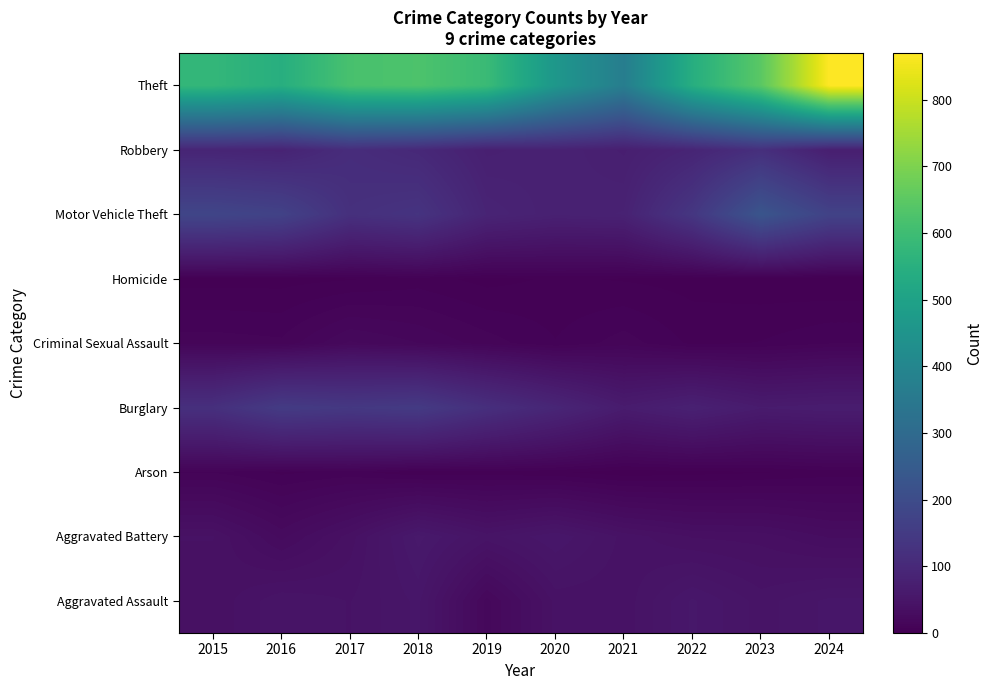

Reading left to right, what are all the values shown in this chart?

Aggravated Assault: 2015=38	2016=47	2017=44	2018=52	2019=19	2020=42	2021=42	2022=55	2023=46	2024=52
Aggravated Battery: 2015=41	2016=26	2017=39	2018=59	2019=46	2020=54	2021=43	2022=37	2023=36	2024=30
Arson: 2015=10	2016=6	2017=8	2018=4	2019=5	2020=4	2021=1	2022=2	2023=3	2024=5
Burglary: 2015=119	2016=151	2017=143	2018=149	2019=117	2020=92	2021=66	2022=79	2023=65	2024=68
Criminal Sexual Assault: 2015=12	2016=11	2017=21	2018=17	2019=12	2020=7	2021=12	2022=6	2023=7	2024=10
Homicide: 2015=2	2016=2	2017=3	2018=5	2019=2	2020=4	2021=3	2022=2	2023=1	2024=0
Motor Vehicle Theft: 2015=181	2016=171	2017=120	2018=130	2019=88	2020=79	2021=82	2022=138	2023=228	2024=172
Robbery: 2015=90	2016=86	2017=111	2018=100	2019=77	2020=81	2021=74	2022=90	2023=118	2024=74
Theft: 2015=577	2016=546	2017=618	2018=626	2019=591	2020=461	2021=369	2022=544	2023=648	2024=870